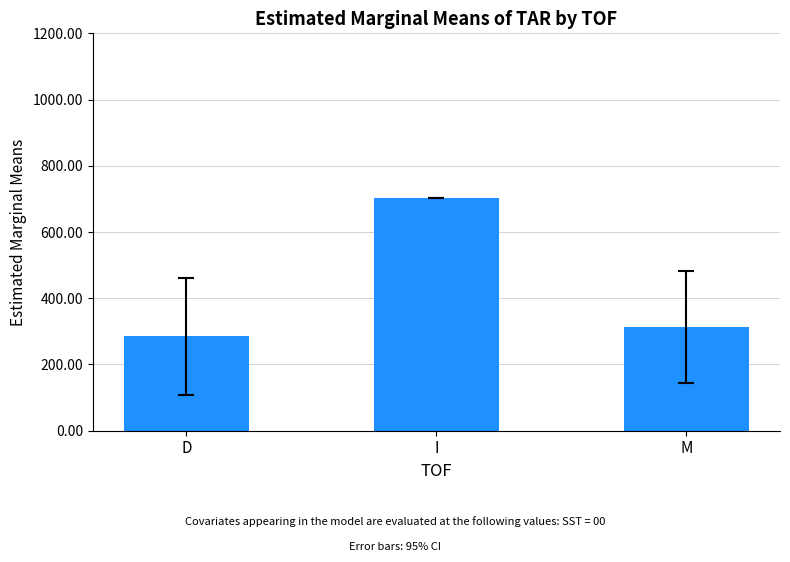

Between I and M, which is larger?

I